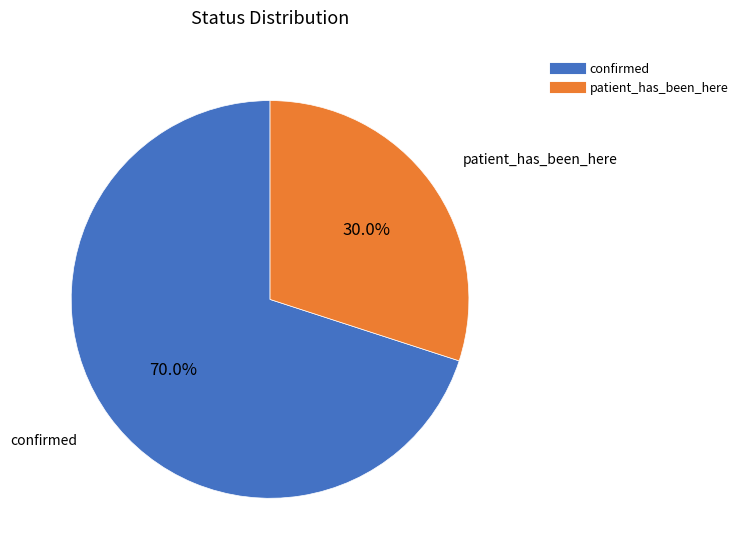

How many segments does this pie chart have?

2